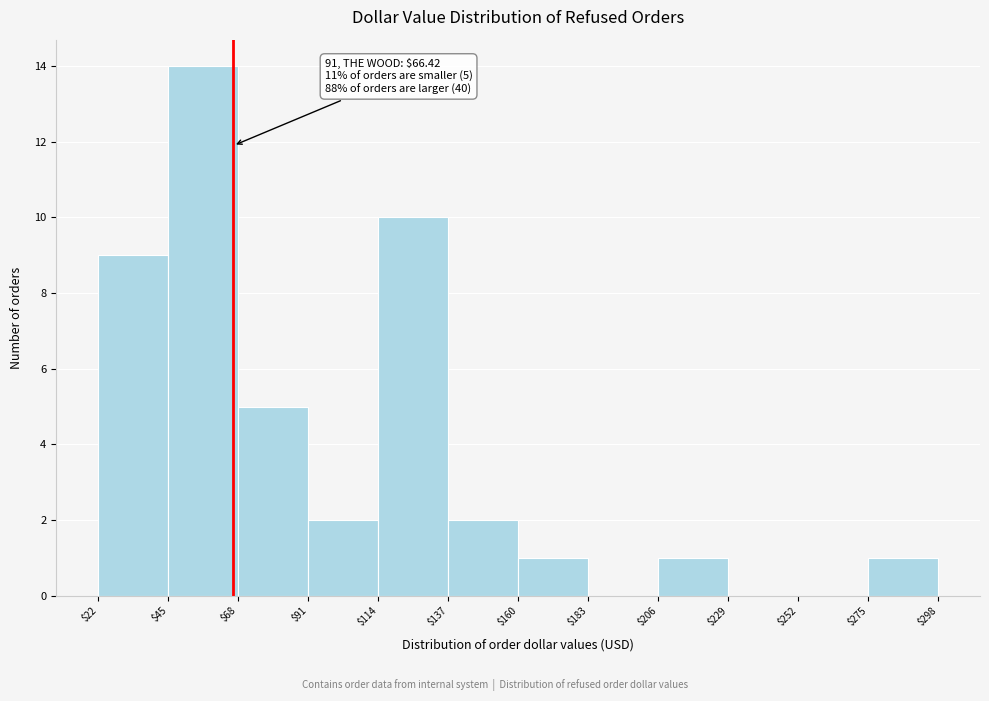

Over which range of the x-axis is the bar tallest?

$45 to $68